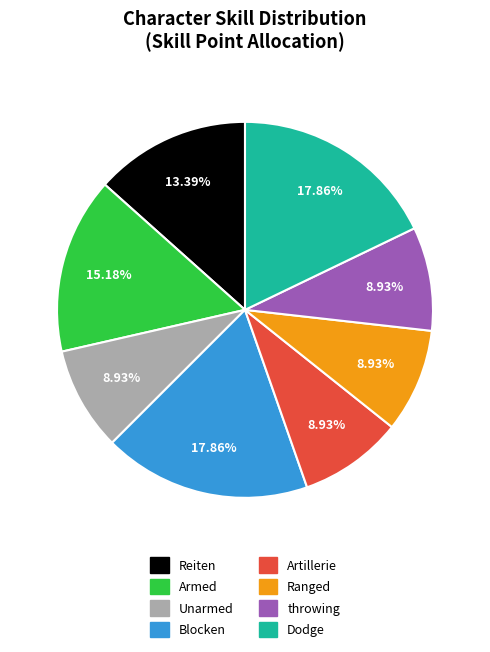

What is the ratio of the value at Unarmed to the value at Blocken?

0.5